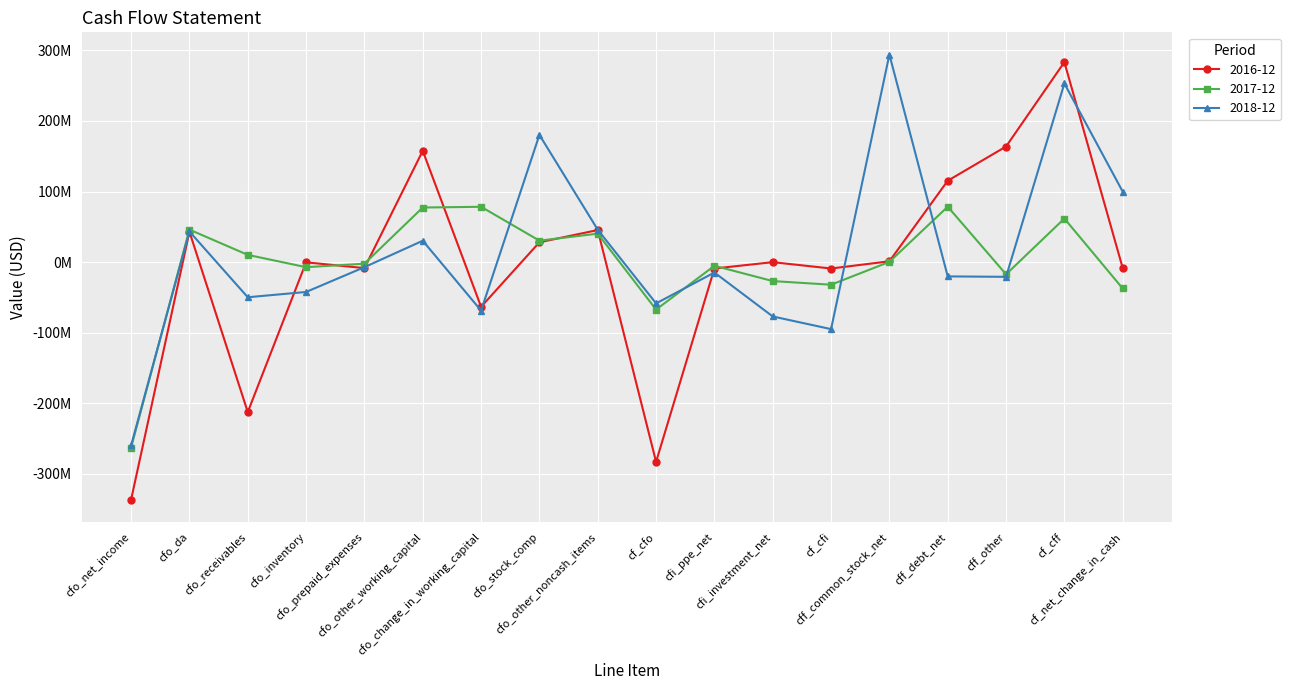

Does the chart have visible grid lines?

Yes